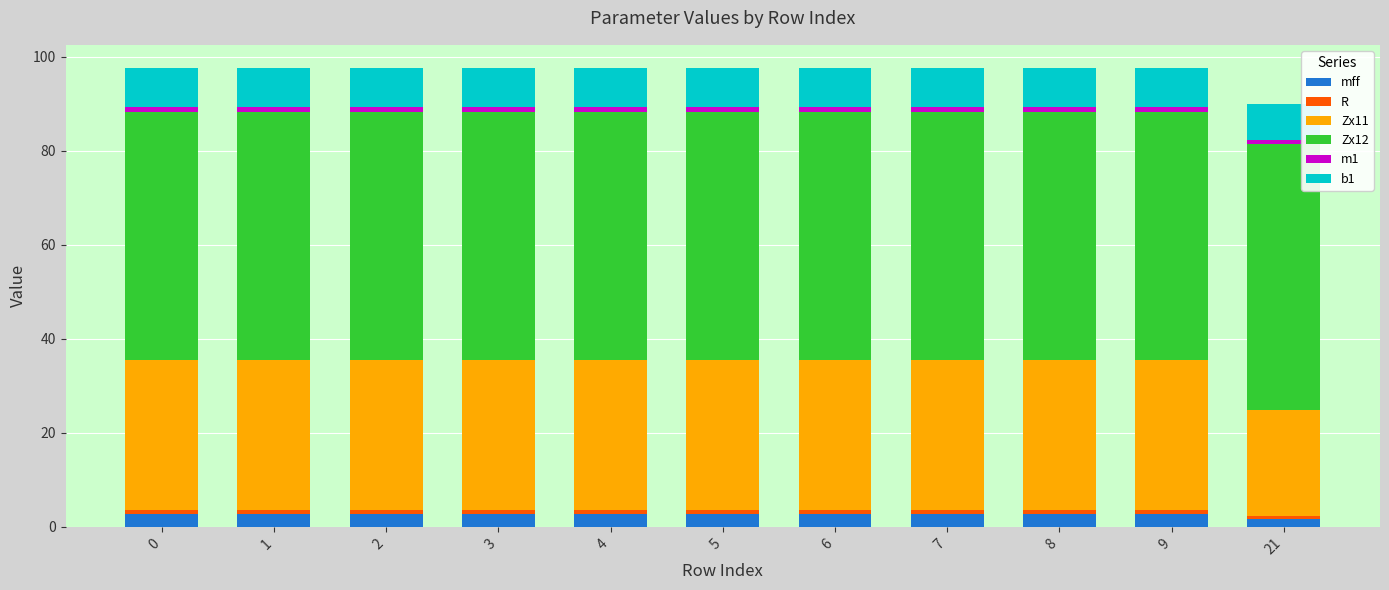

What is the highest value of the mff series?

2.7